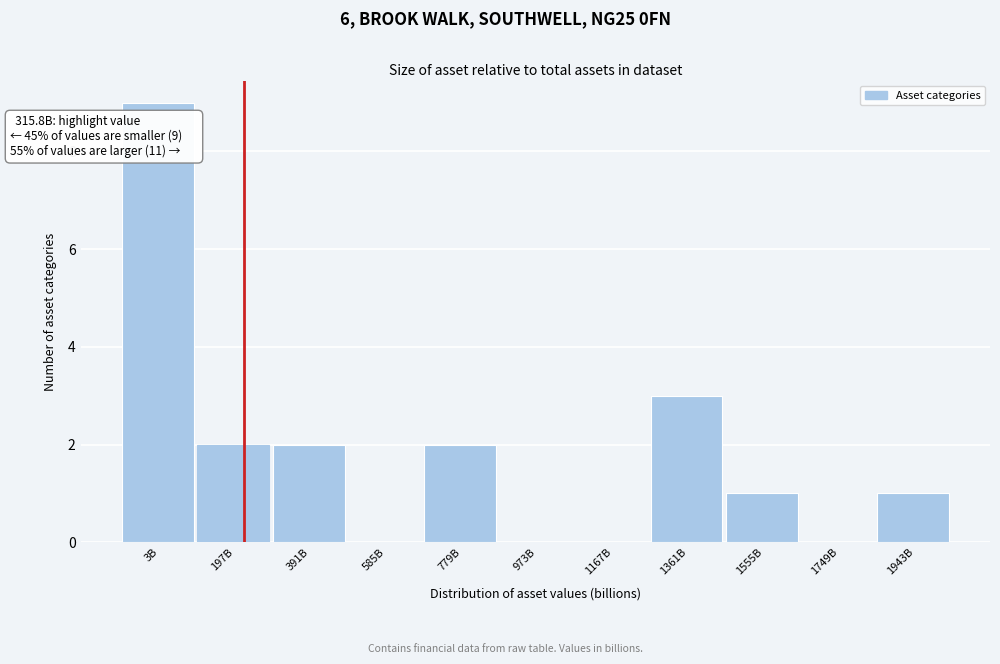

Reading left to right, extract all data points from this chart.

3B=9	197B=2	391B=2	585B=0	779B=2	973B=0	1167B=0	1361B=3	1555B=1	1749B=0	1943B=1